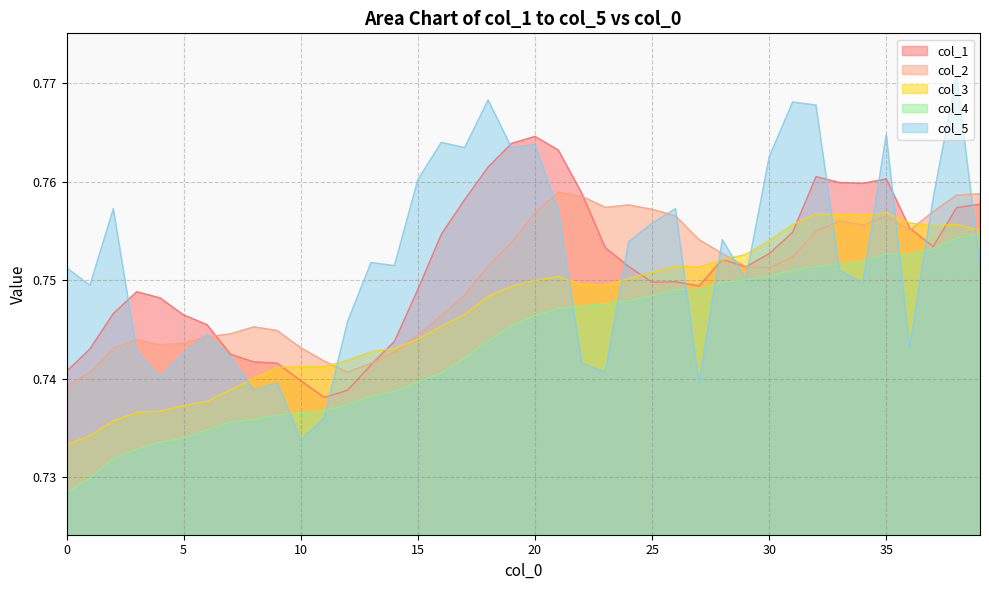

In col_5, how many points are lower than both neighbors (excluding endpoints)?

12